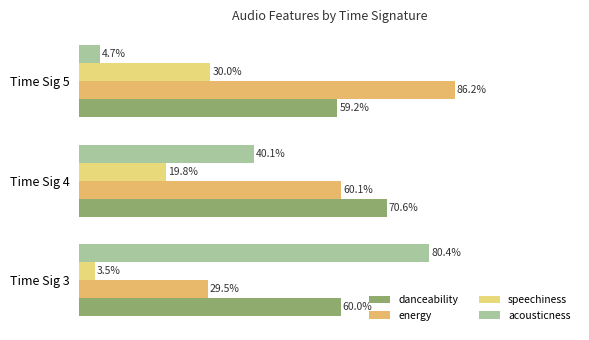

What is the average value of the acousticness series?

0.4